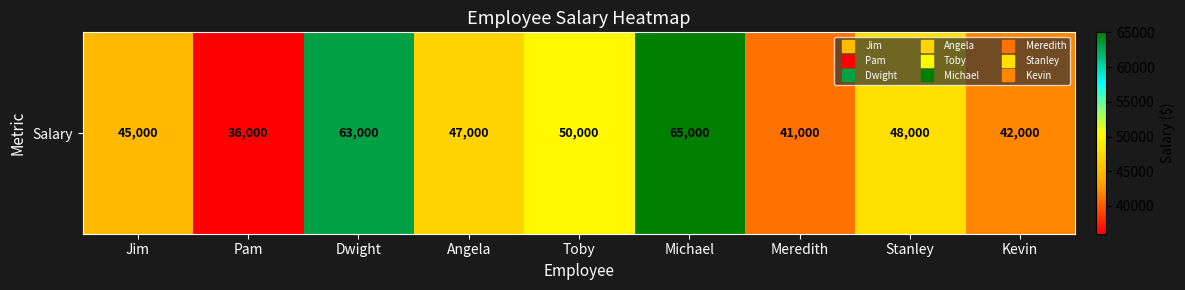

Reading right to left, list all the values displayed in this chart.

42000	48000	41000	65000	50000	47000	63000	36000	45000